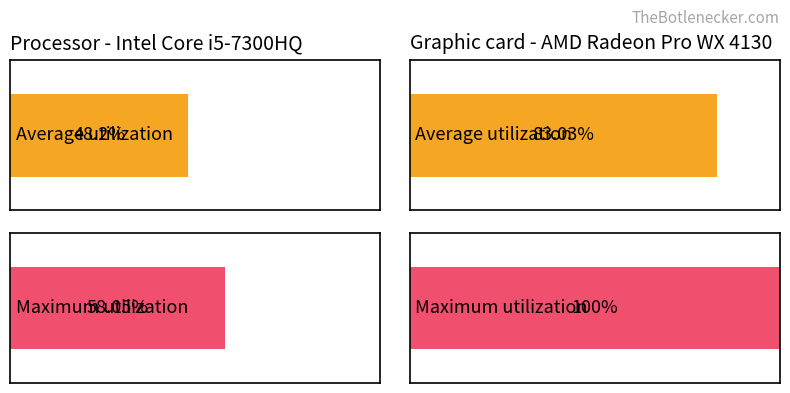

Reading left to right, transcribe all the data shown in this chart.

Average utilization: 0=48.2	1=83.0
Maximum utilization: 0=58.0	1=100.0